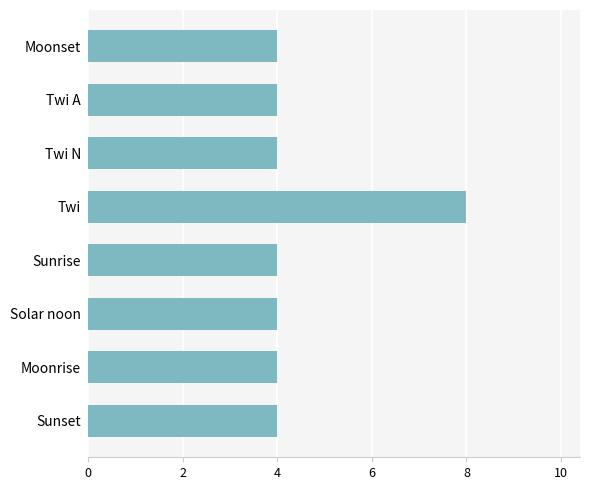

What is the sum of the values at Sunrise and Moonset?

8